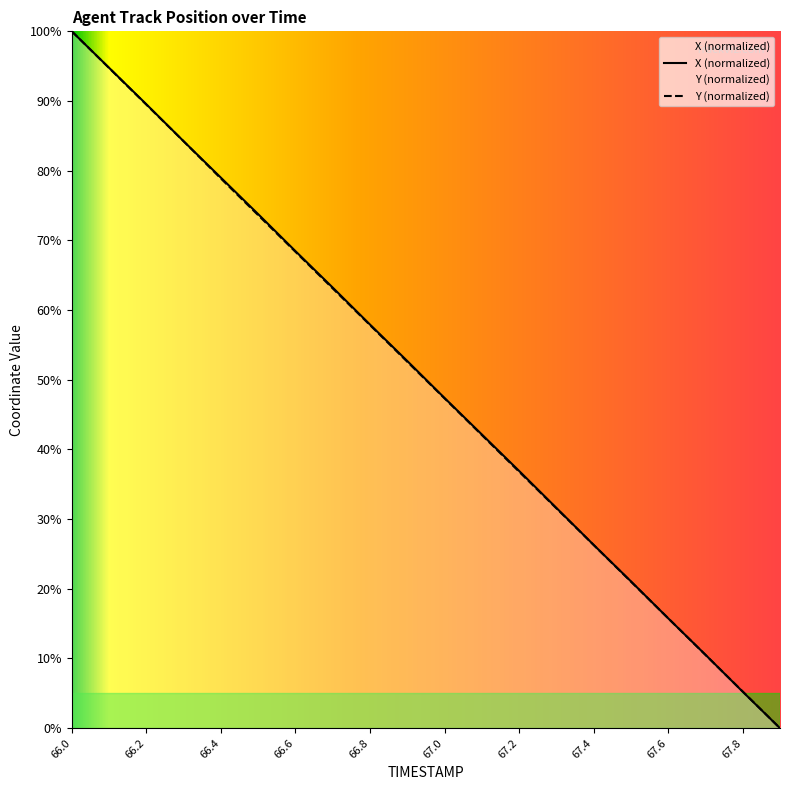

What is the greatest value displayed?

100.0